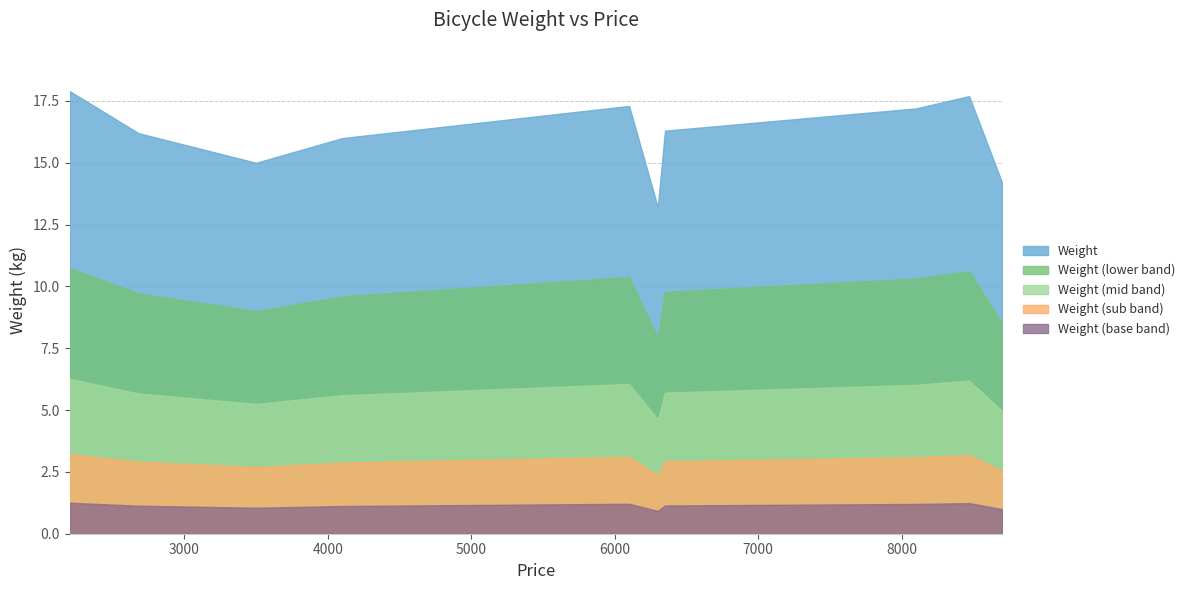

True or false: the data shows 16.3 at 6350.

True